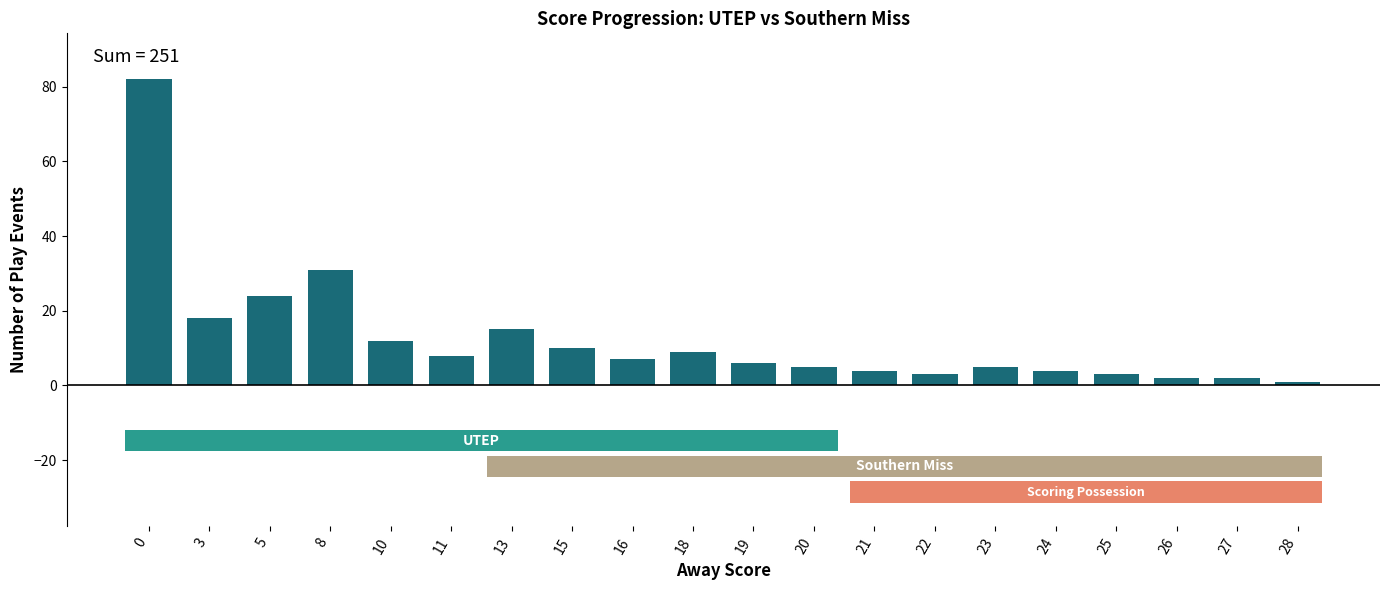

Reading left to right, extract all data points from this chart.

82	18	24	31	12	8	15	10	7	9	6	5	4	3	5	4	3	2	2	1